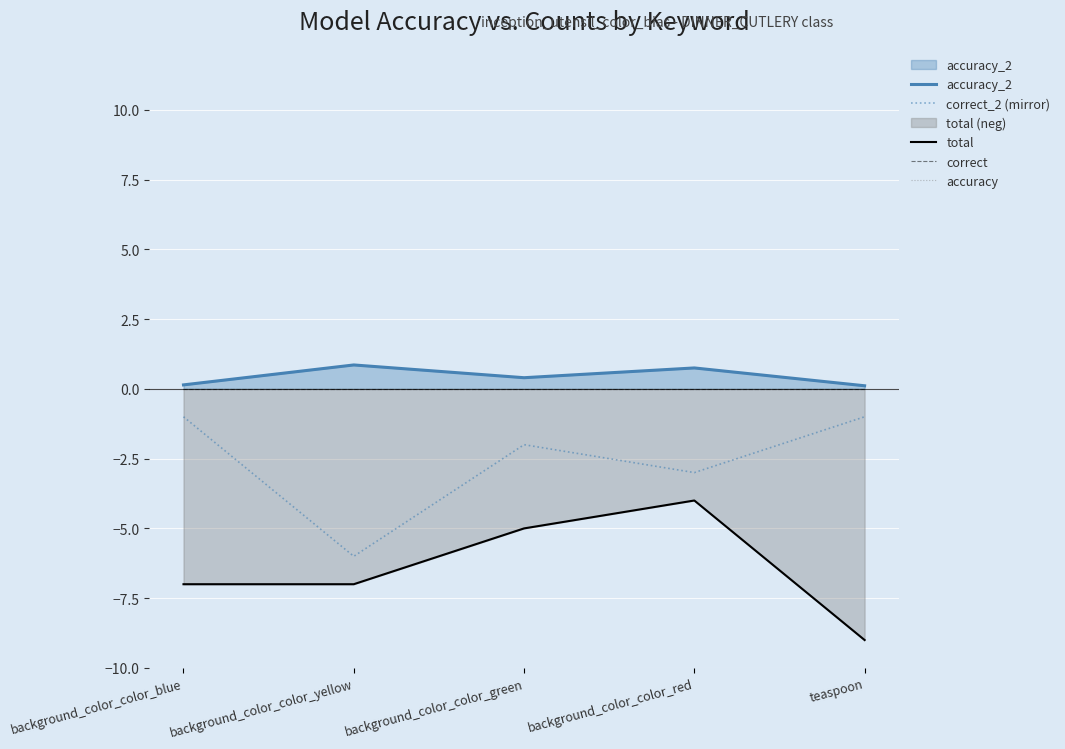

What is the total value across all series at background_color_color_blue?

-7.9